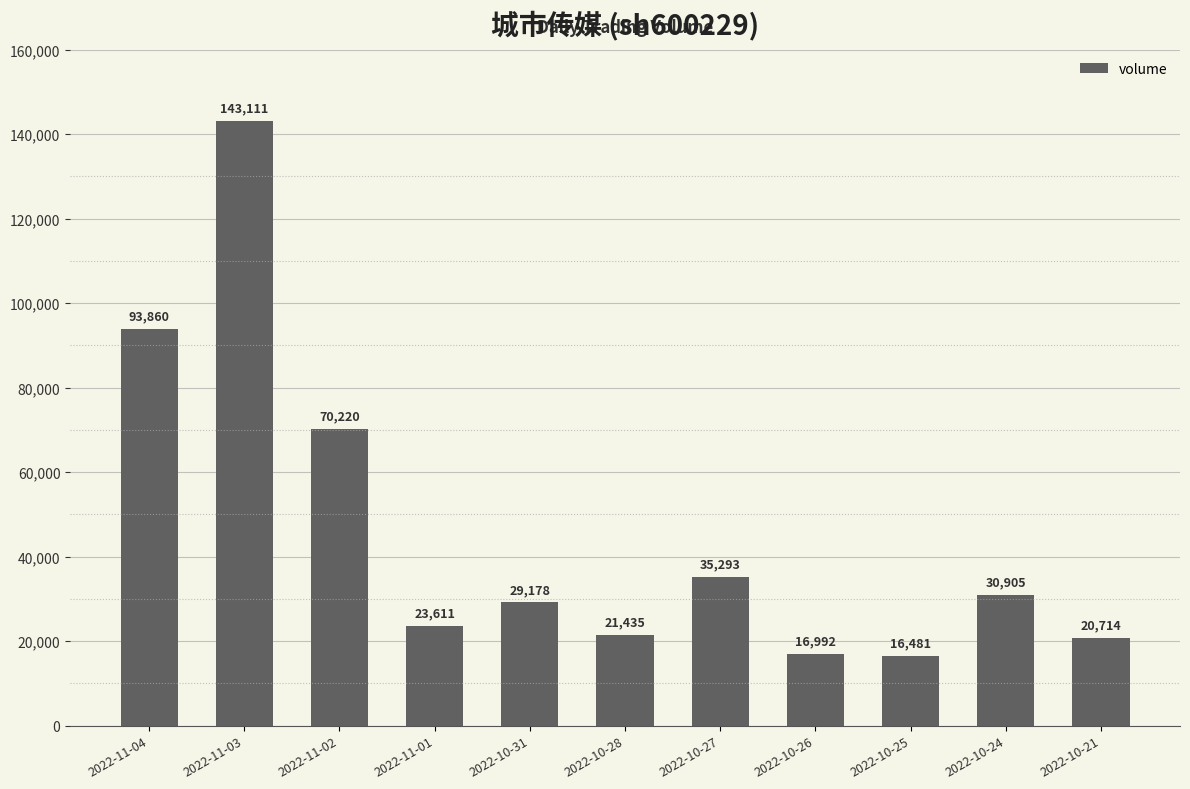

Which has a higher value, 2022-10-25 or 2022-10-31?

2022-10-31